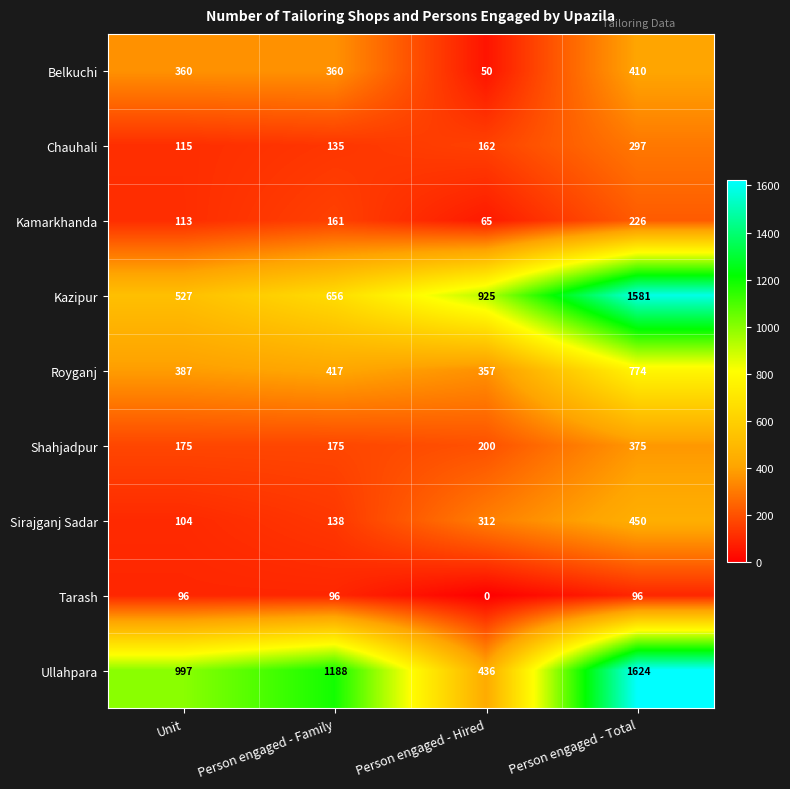

At which label does Tarash reach its minimum?

Person engaged - Hired